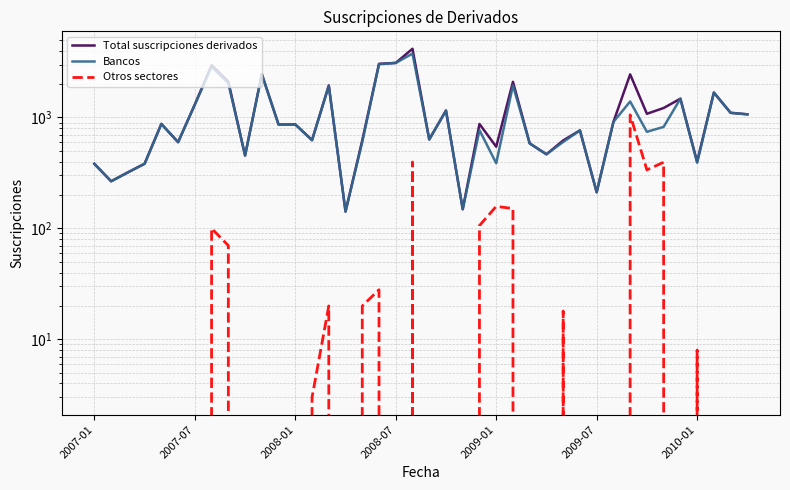

True or false: Otros sectores and Bancos intersect in this chart.

False